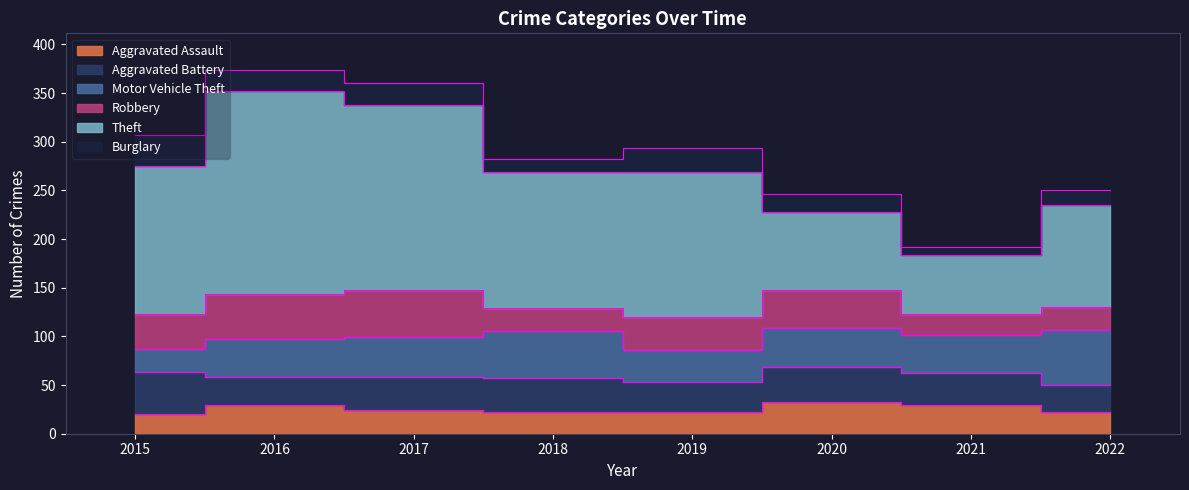

Which series has the largest range (max minus min)?

Theft